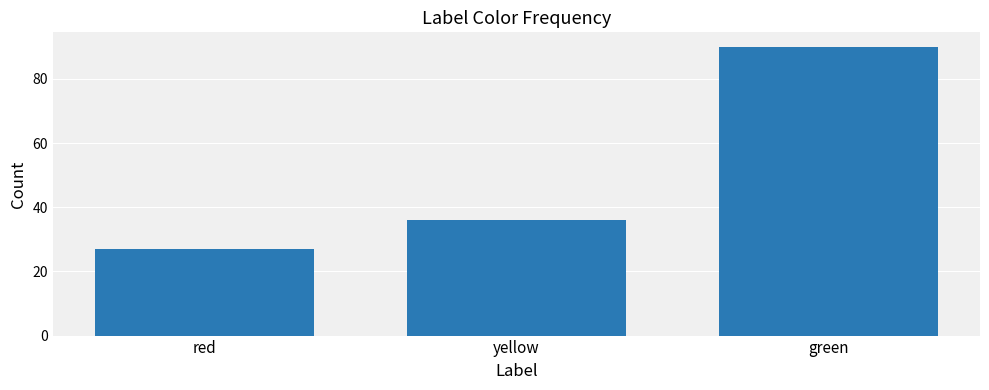

Does the chart contain any negative values?

No